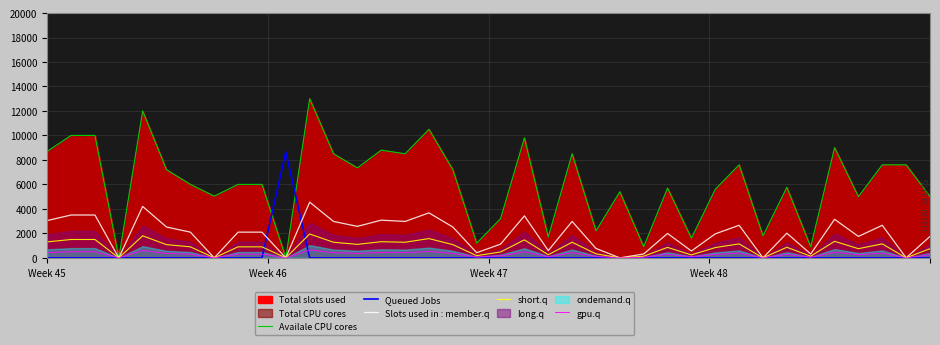

Does the chart display data point markers on the line(s)?

No